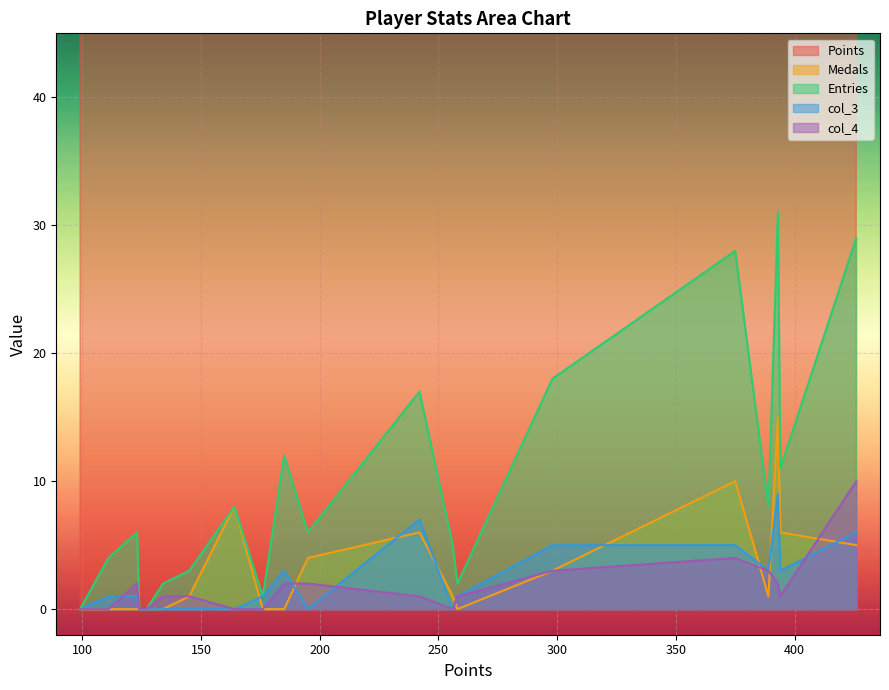

What is the difference between the maximum and minimum values in the Points series?

327